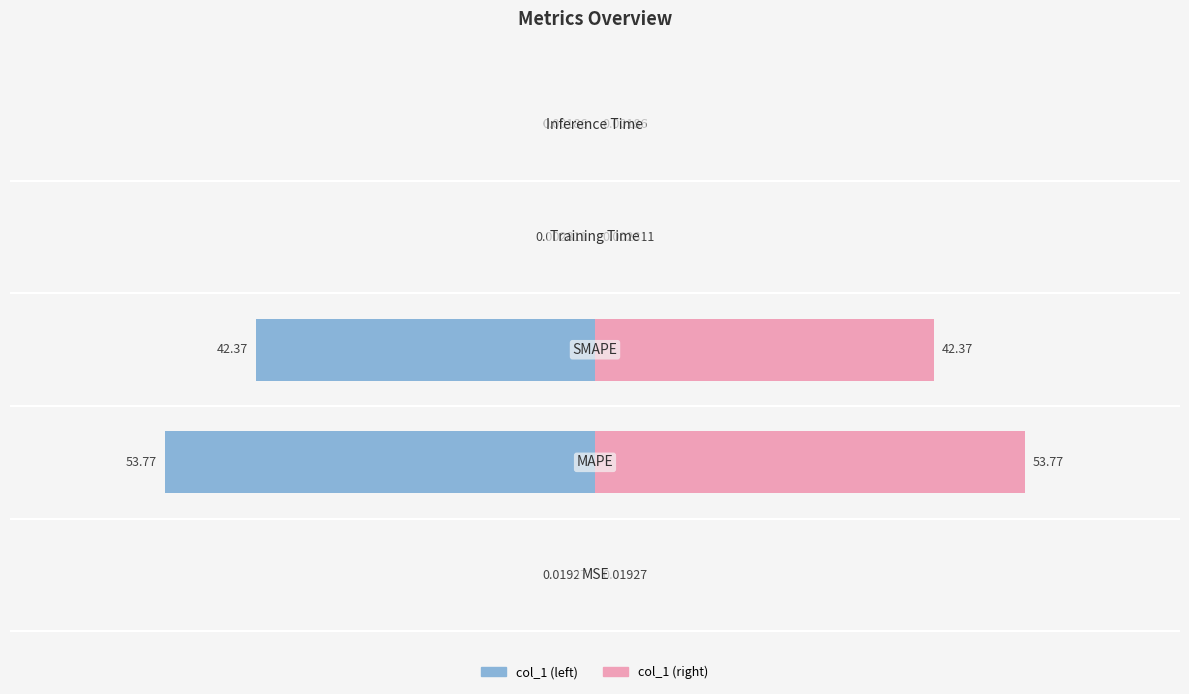

How many bars are there in each group?

2